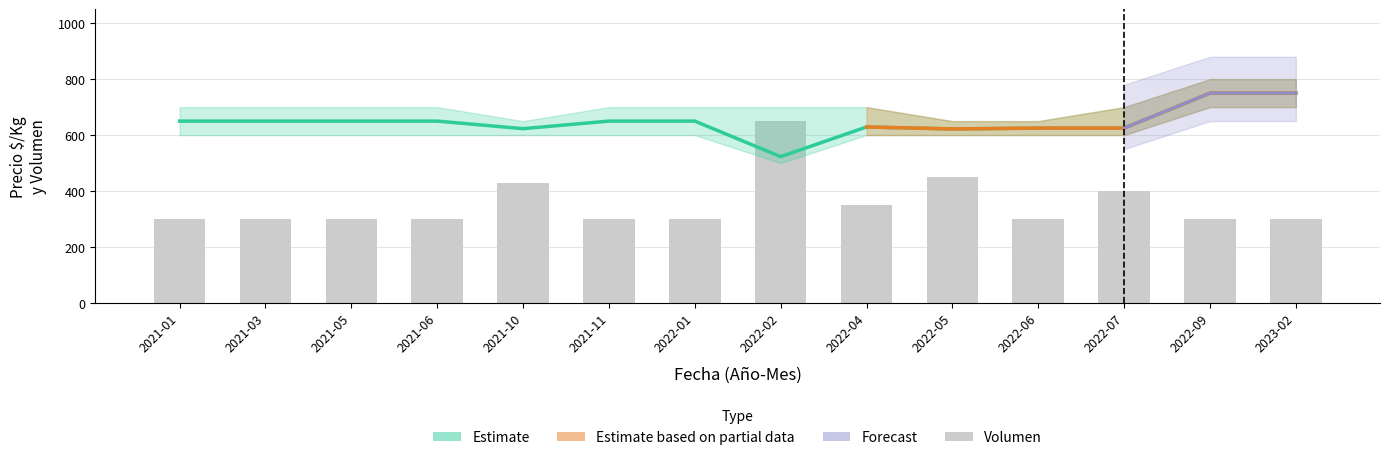

Read the Precio promedio ponderado value at 2022-07, to the nearest 50.

600